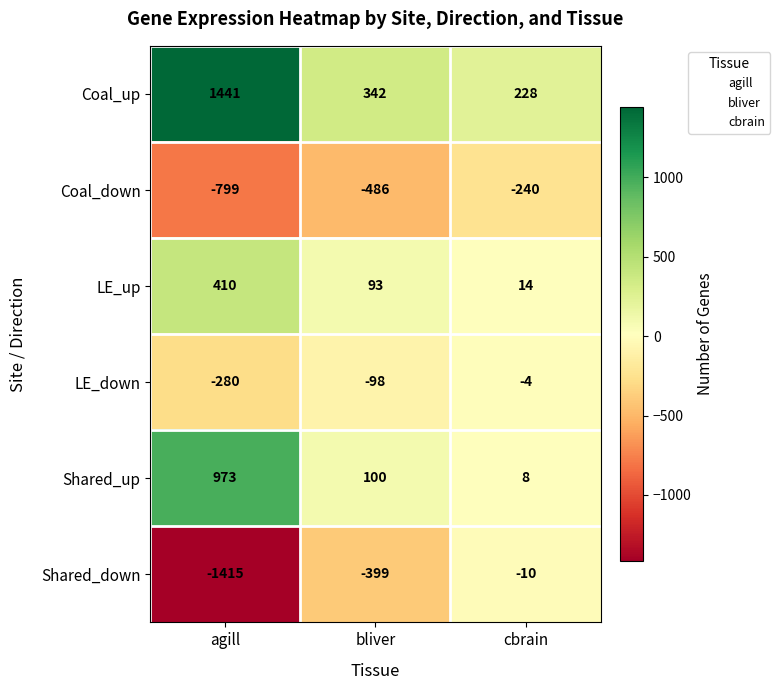

Is the value of LE_up at agill greater than the value of Shared_up at bliver?

Yes